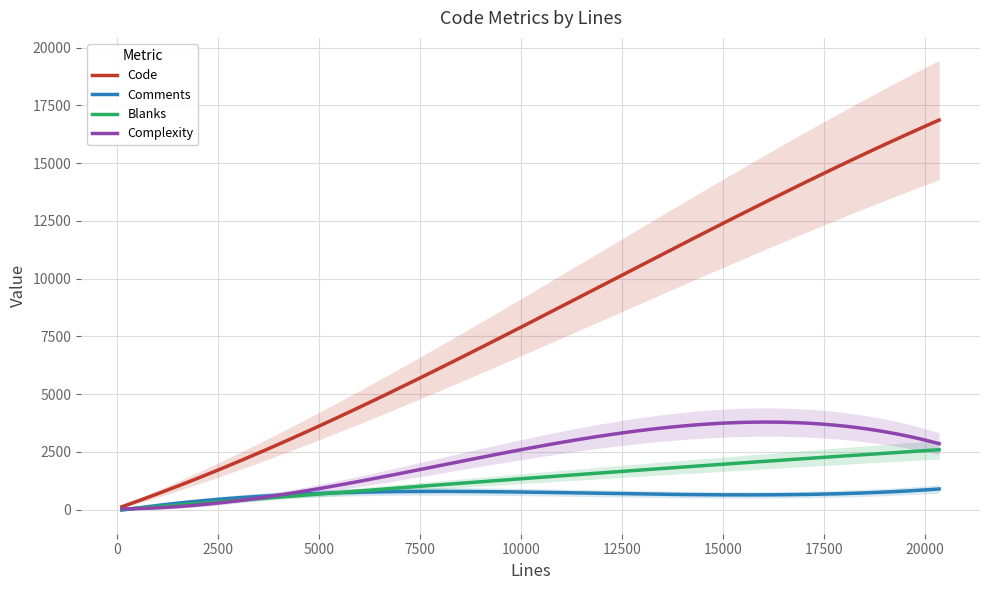

Reading left to right, list all the values displayed in this chart.

Code: 662=550	2476=1584	20347=16863	2782=1801	111=66	1791=1422	191=138	4638=3382
Comments: 662=50	2476=496	20347=893	2782=633	111=30	1791=161	191=24	4638=634
Blanks: 662=62	2476=396	20347=2591	2782=348	111=15	1791=208	191=29	4638=622
Complexity: 662=129	2476=81	20347=2854	2782=439	111=1	1791=243	191=2	4638=814